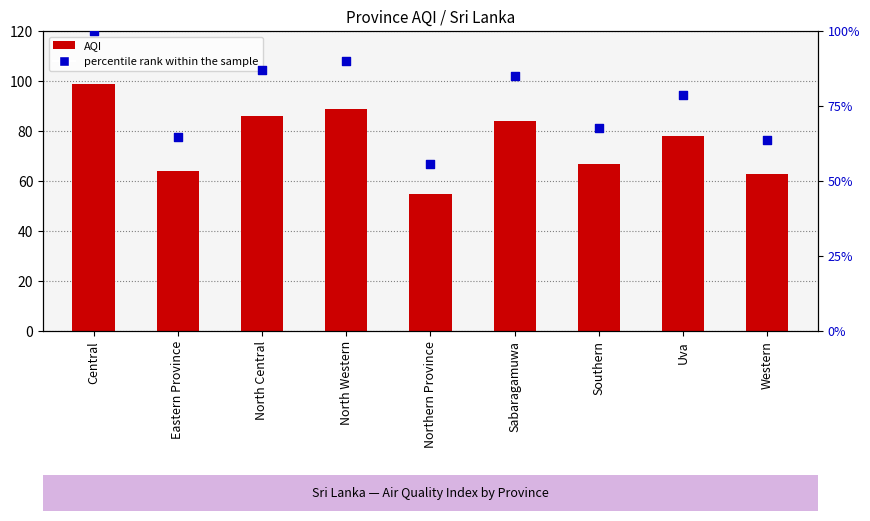

At which category is the sum across all series the highest?

Central